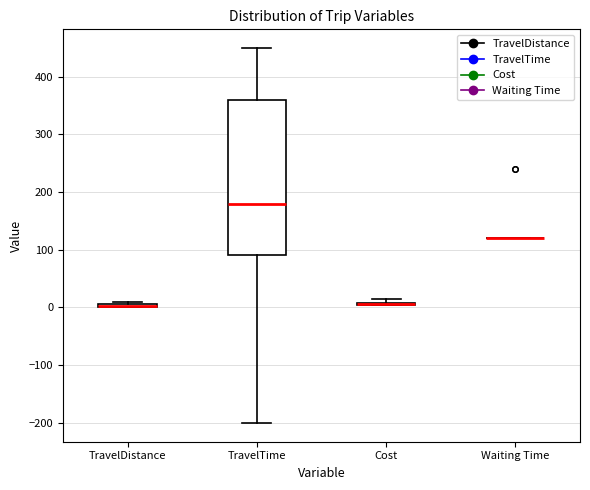

Comparing the boxes themselves (not the whiskers), which one is the tallest?

TravelTime